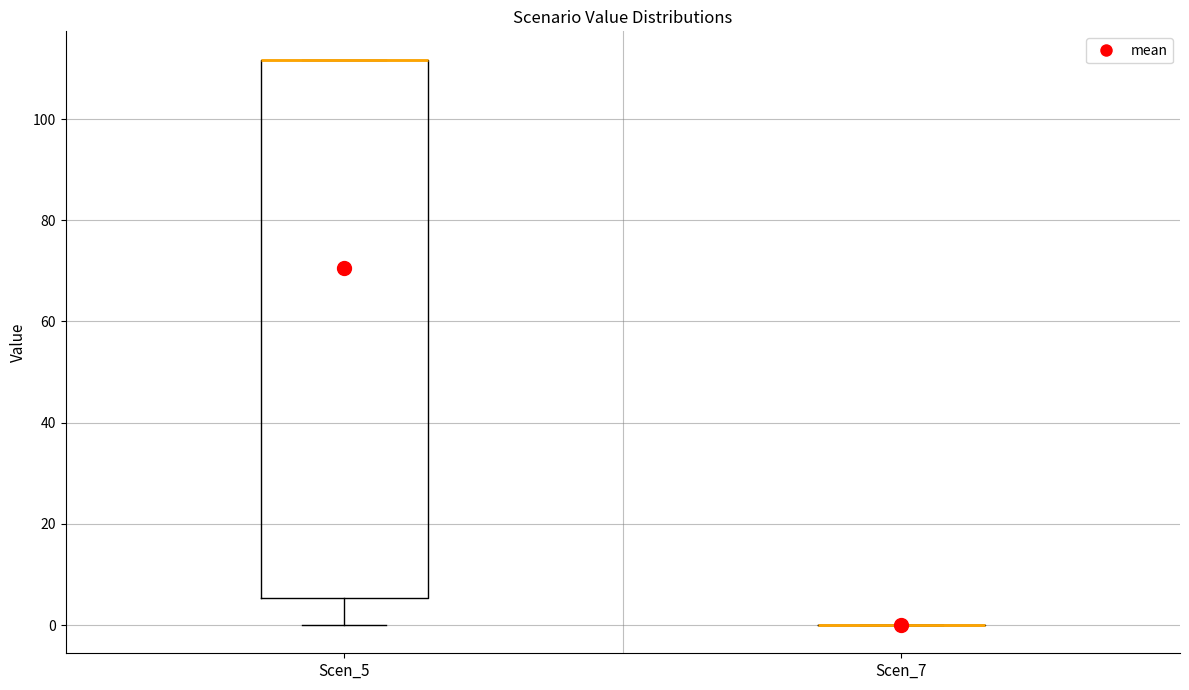

Comparing the boxes themselves (not the whiskers), which one is the tallest?

Scen_5